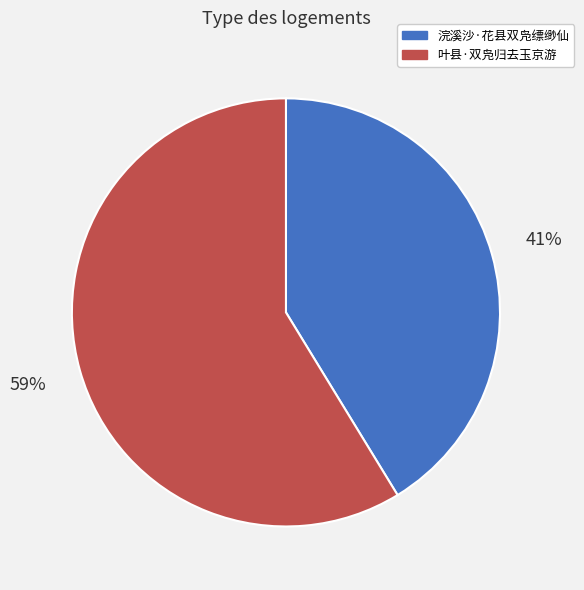

Which slice is the smallest?

浣溪沙·花县双凫缥缈仙